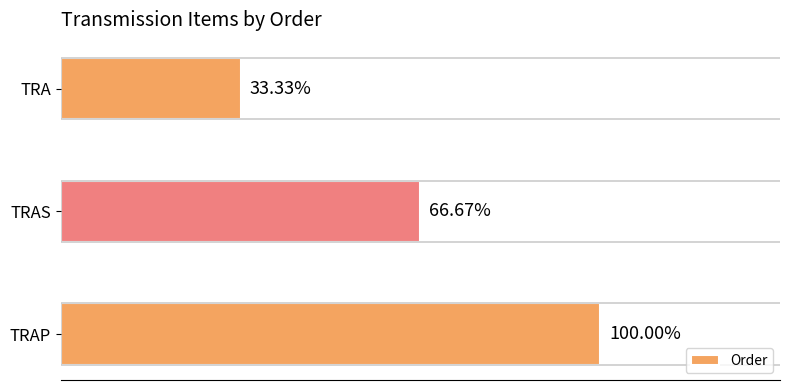

Are the bars horizontal?

Yes